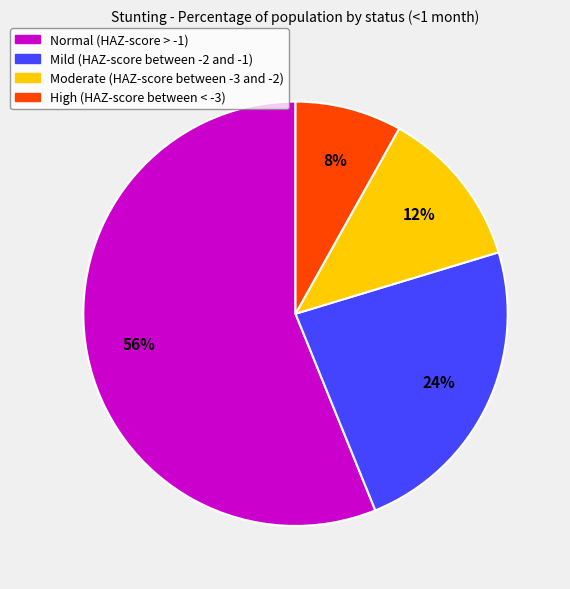

What percentage is the Moderate (HAZ-score between -3 and -2) slice, to the nearest percent?

12%